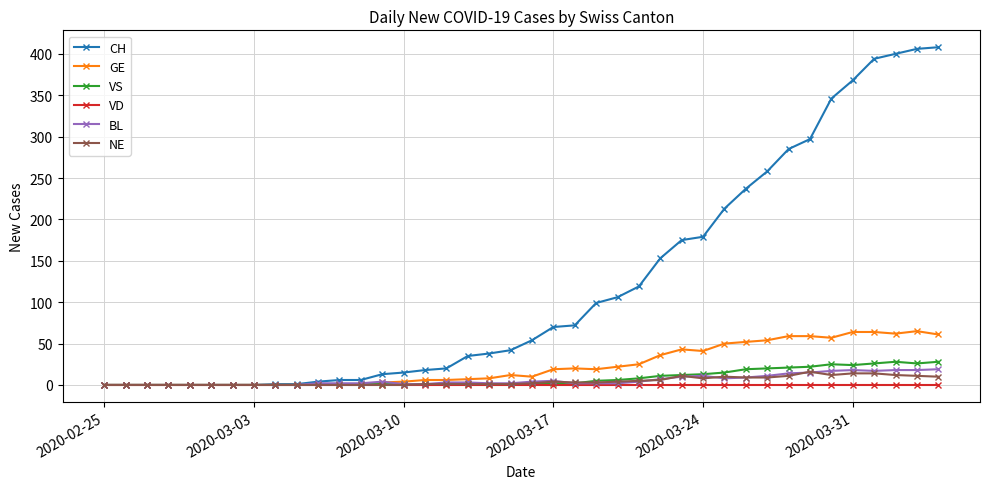

Which series has the widest spread of values?

CH